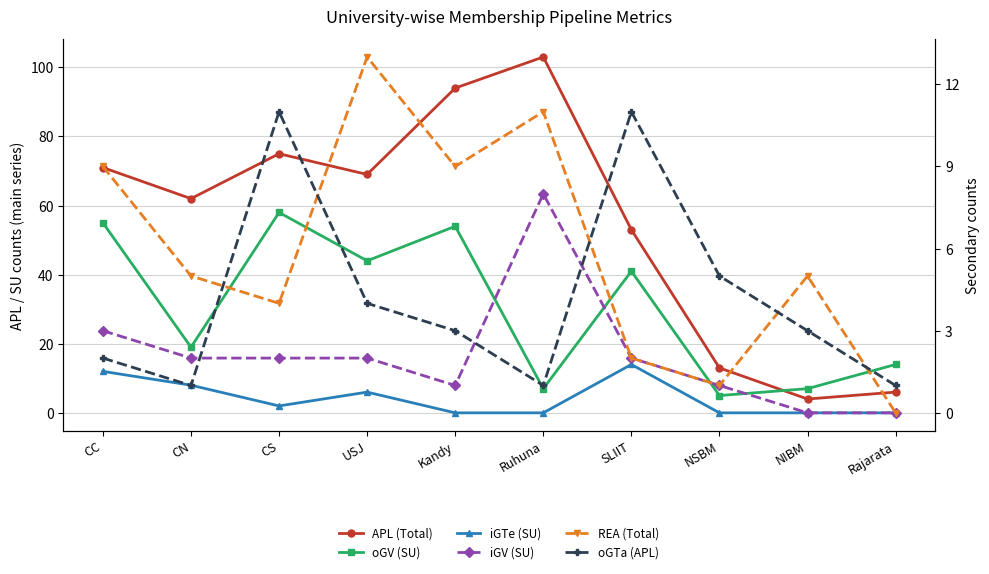

What is the label of the 7th point from the right?

USJ